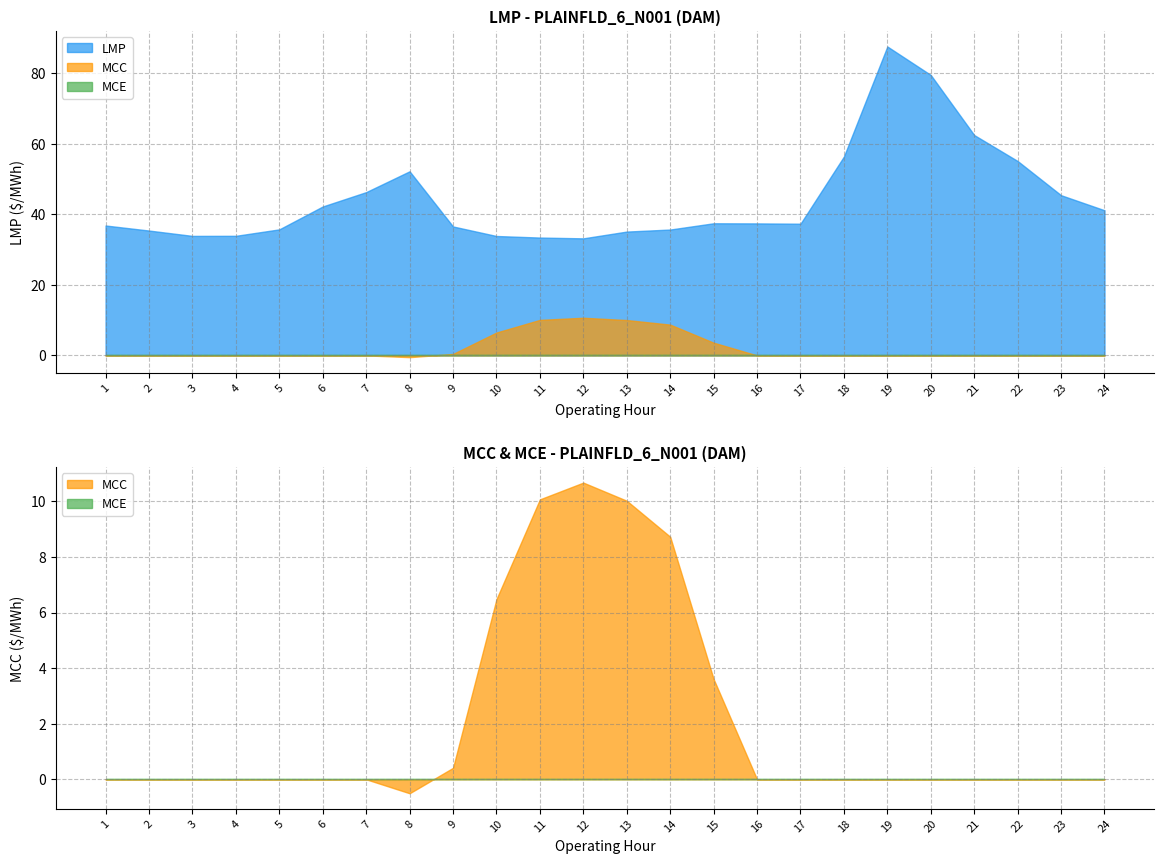

At which category does LMP reach its first local peak?

8